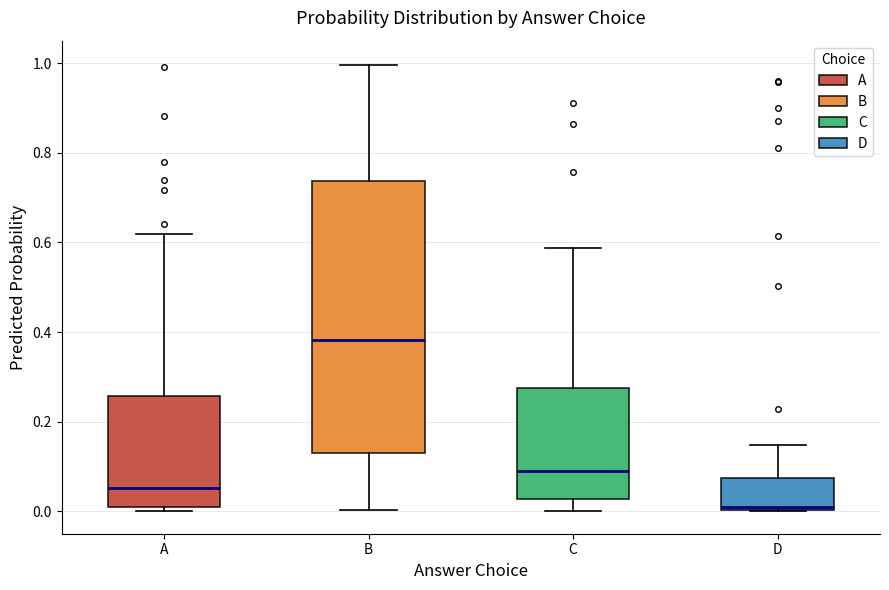

Where is the upper edge of the box for B on the y-axis? The values are not printed on the chart, so give them approximately, as read against the axis.

0.74